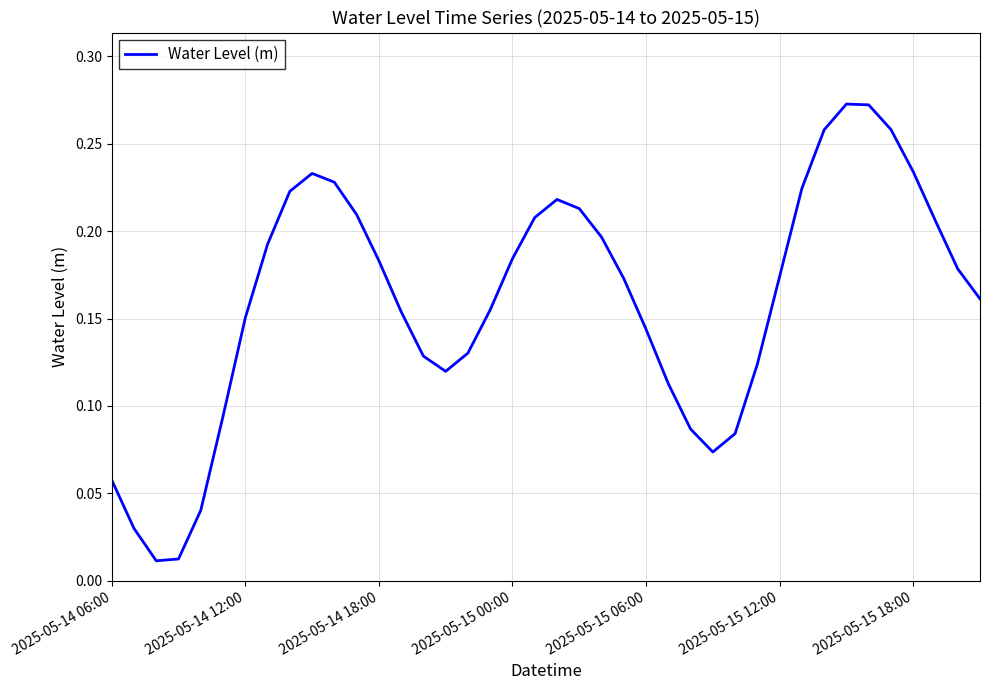

How many interior local peaks (higher than both neighbors) does the data have?

3